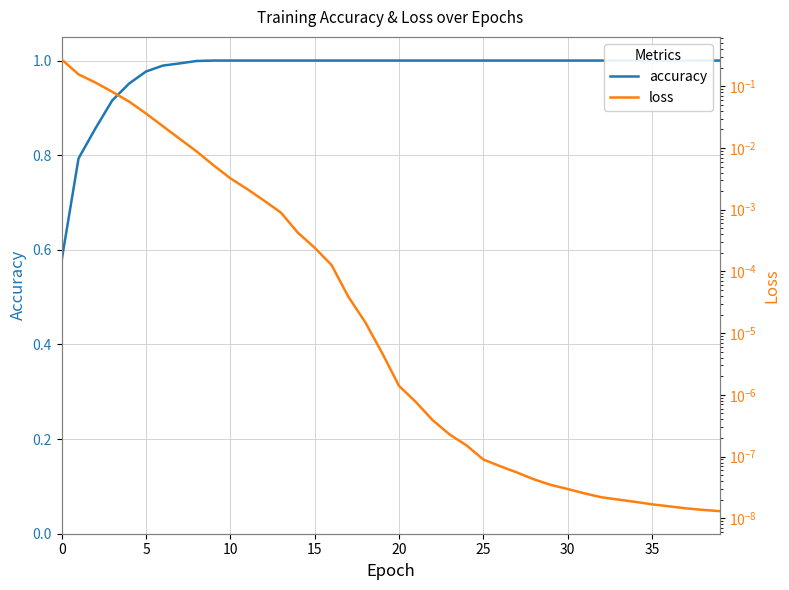

What is the average value of the accuracy series?

1.0